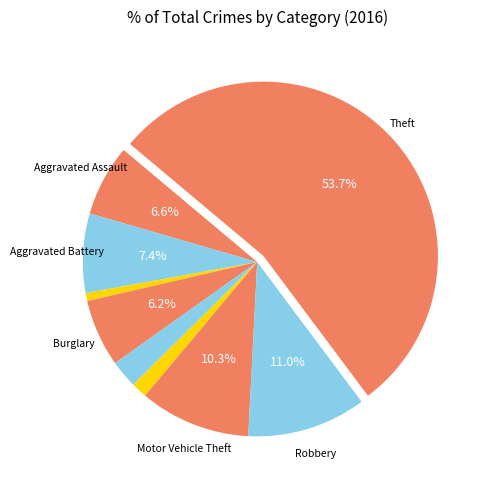

How many segments does this pie chart have?

9